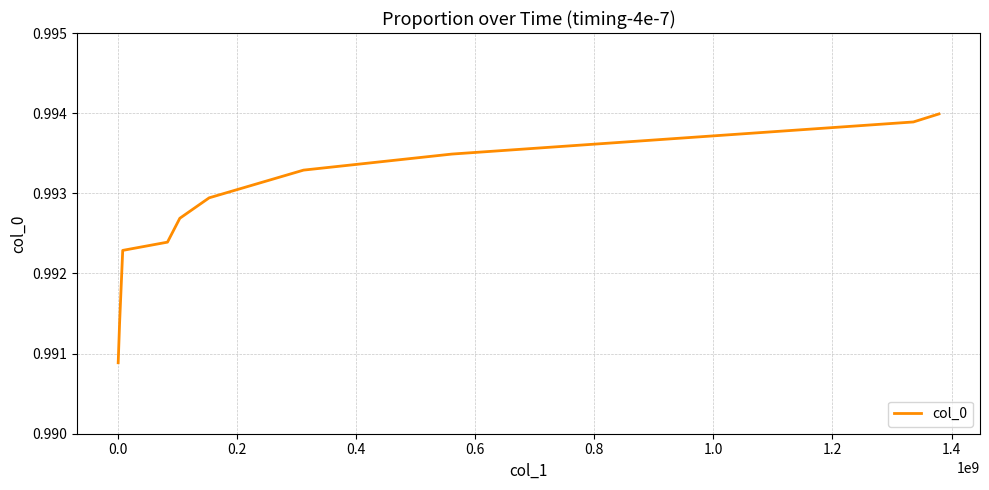

Does the chart display data point markers on the line(s)?

No